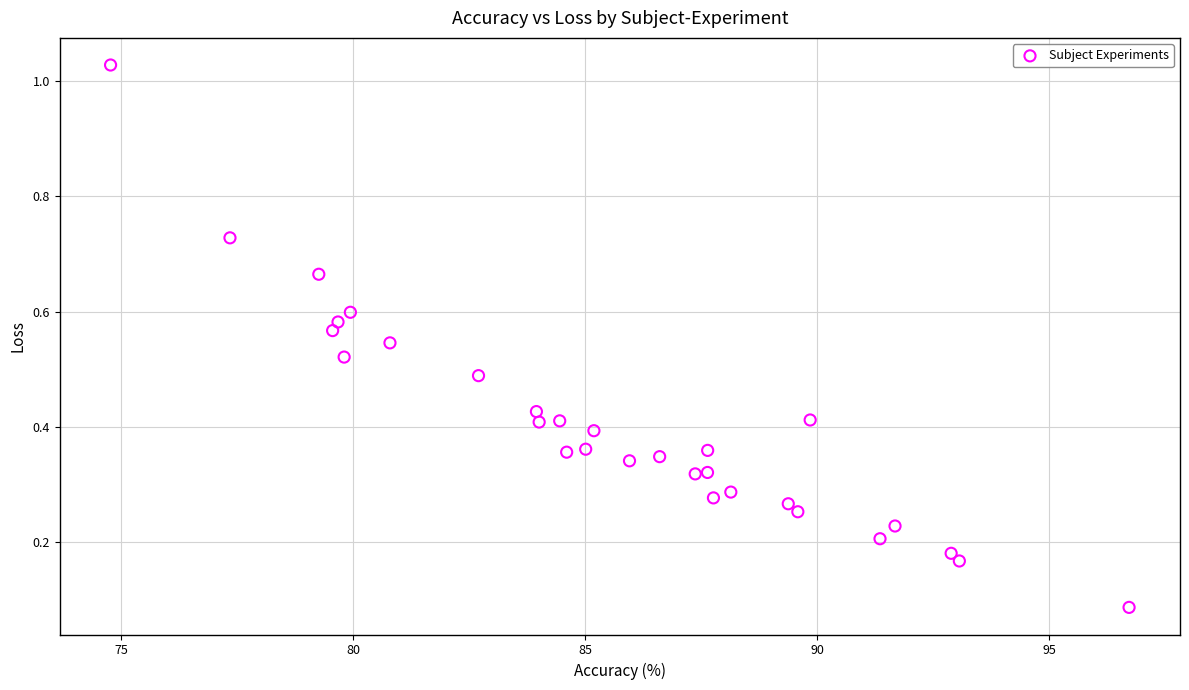

What is the range of X values (max minus min)?

22.0